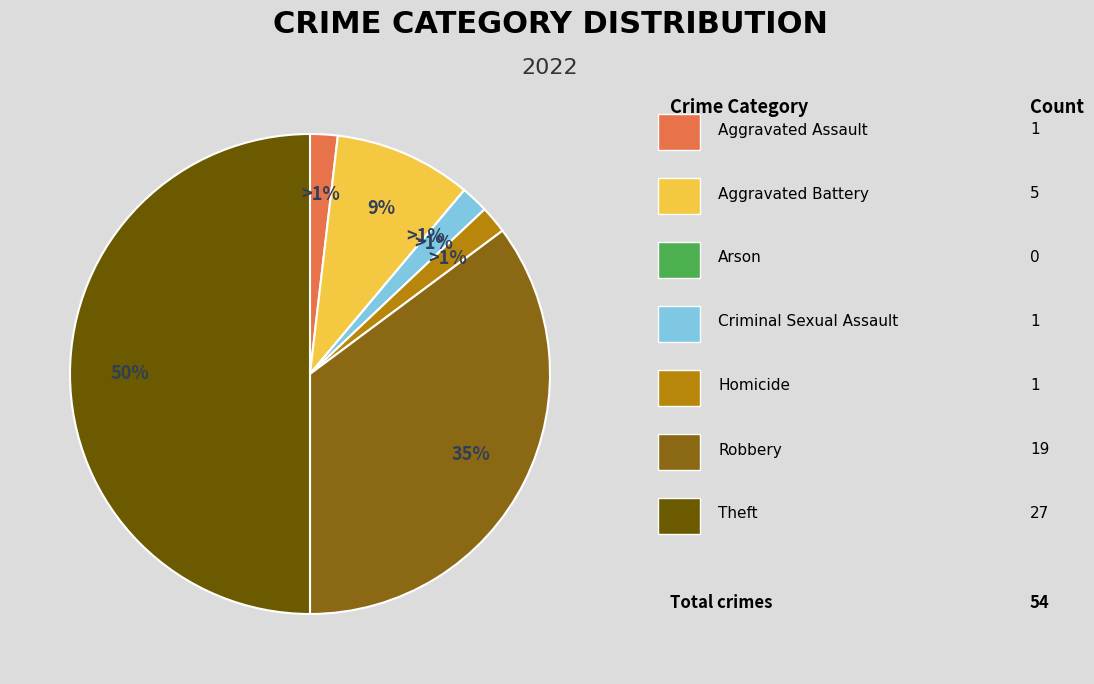

The Robbery slice represents 35% of the pie. True or false?

True